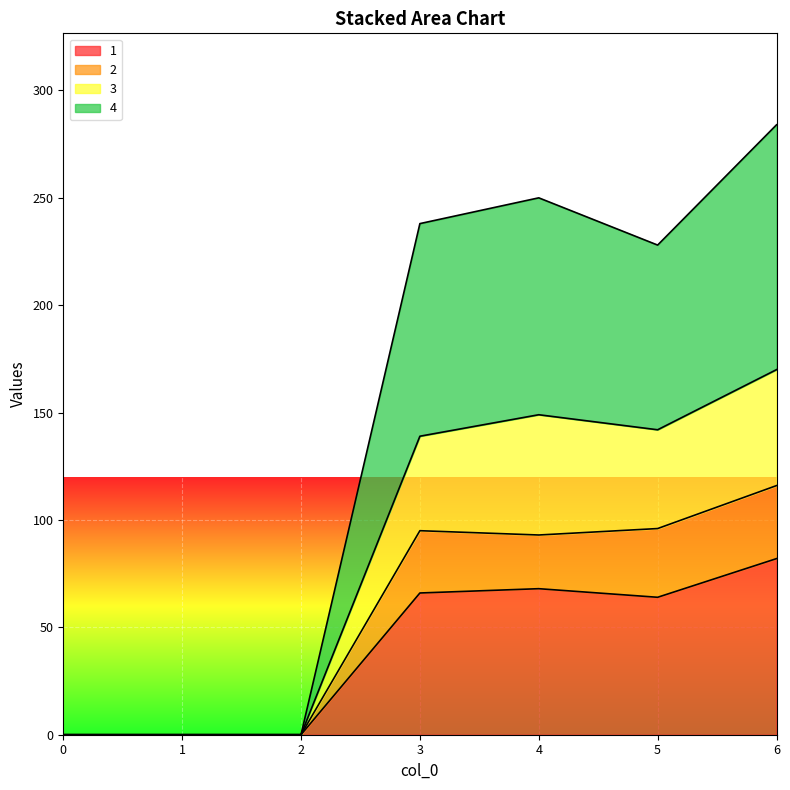

Where is the first local minimum for 4?

5